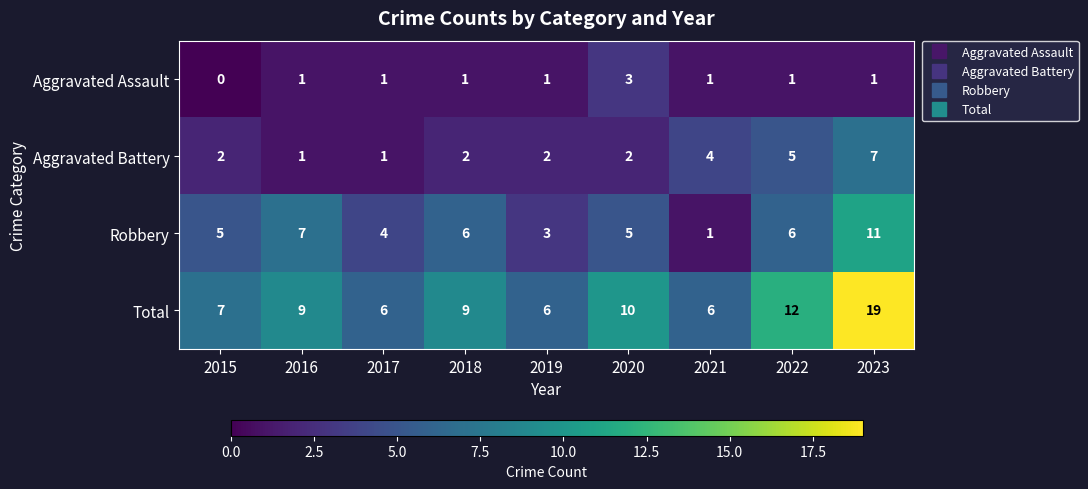

Rank the series by their maximum value, from highest to lowest.

Total, Robbery, Aggravated Battery, Aggravated Assault